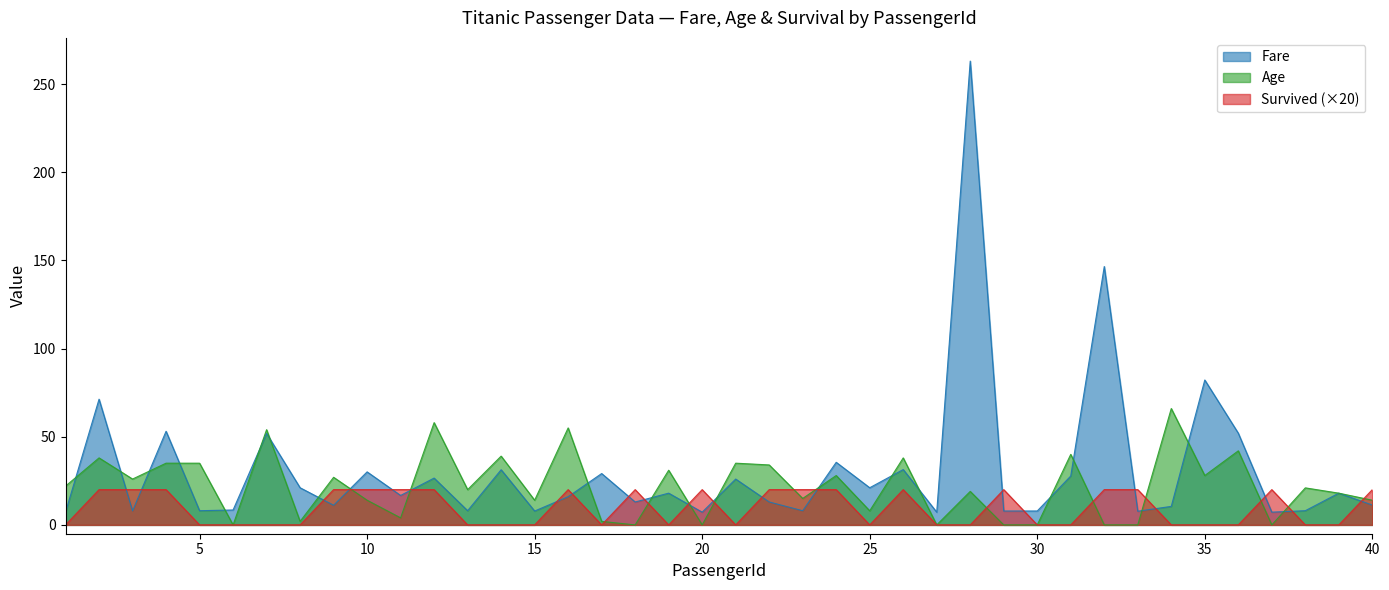

Is it true that Survived equals 0.0 at 1?

True